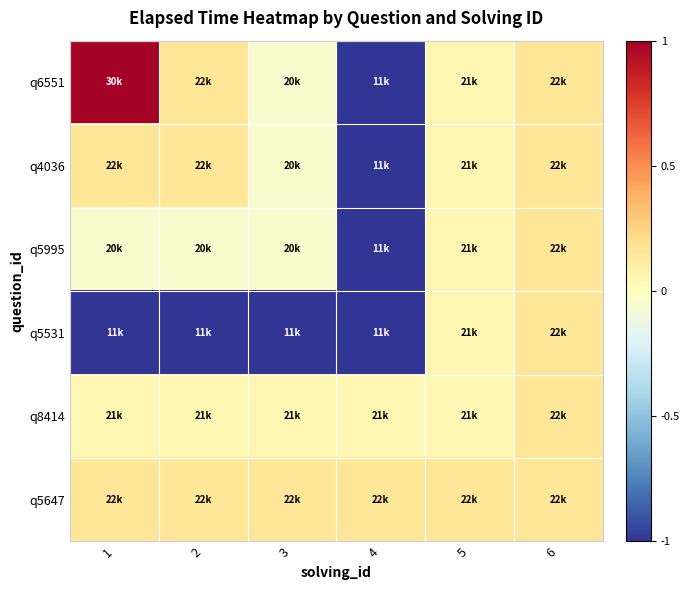

Between 2 and 6, which series saw the biggest shift?

q5531